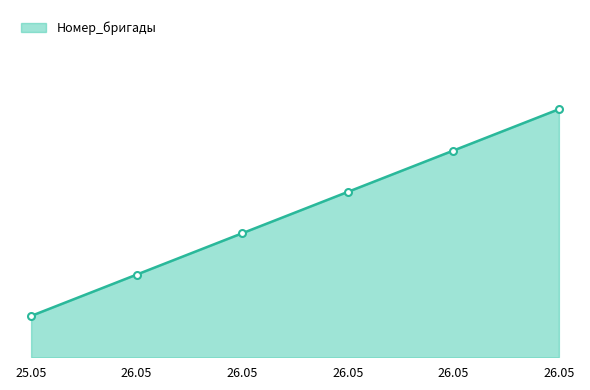

Where does the data first go above 4?

26.05